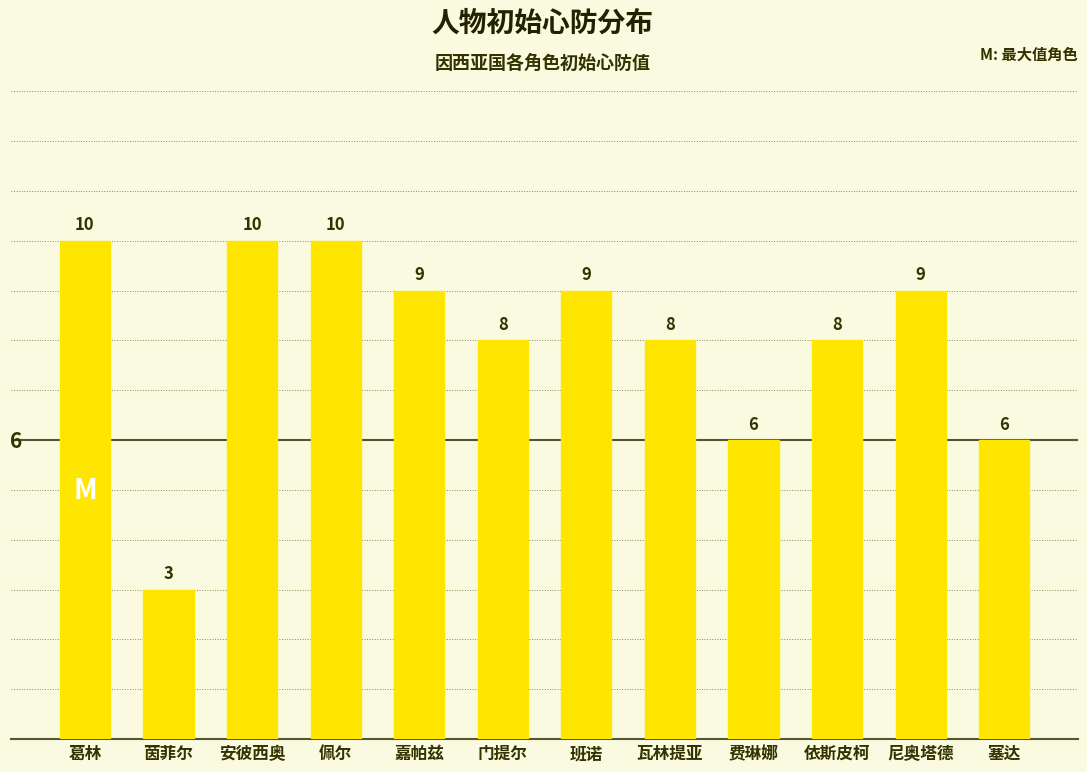

What is the average value?

8